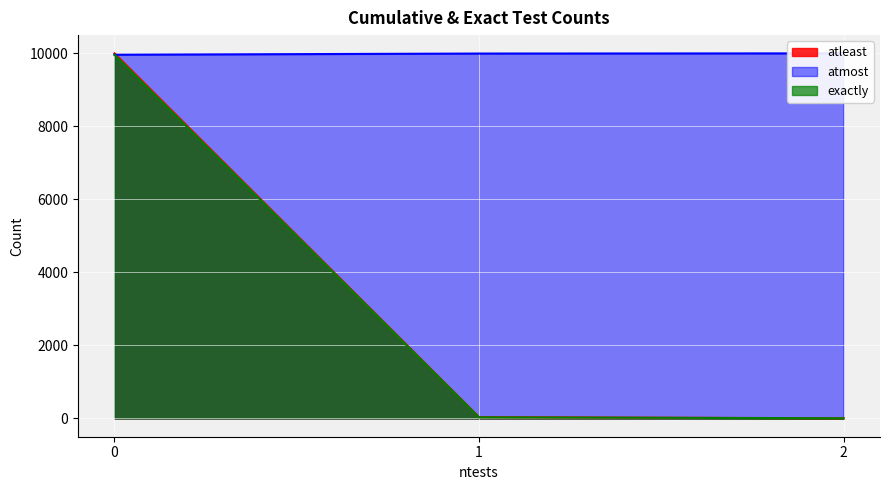

How many categories are shown in the chart?

3